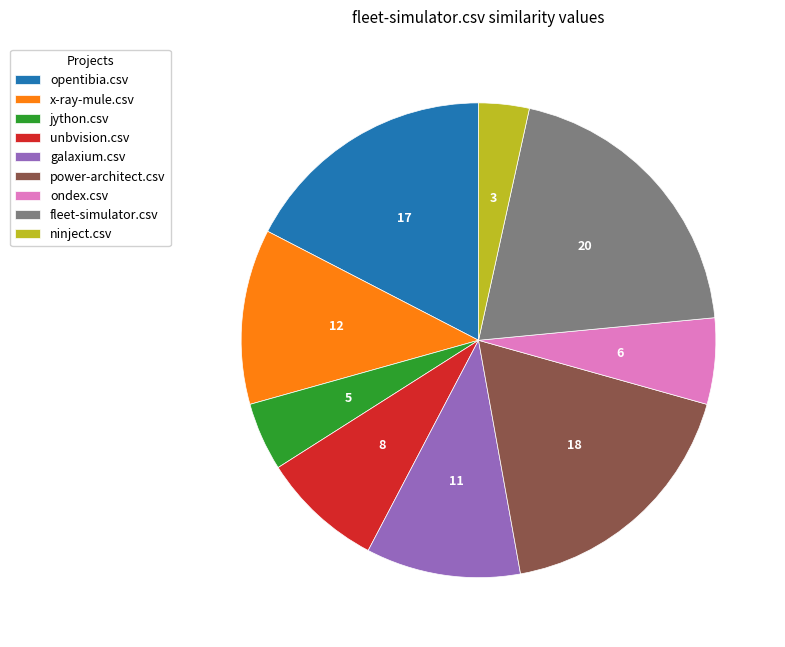

True or false: x-ray-mule.csv accounts for 12% of the total.

True